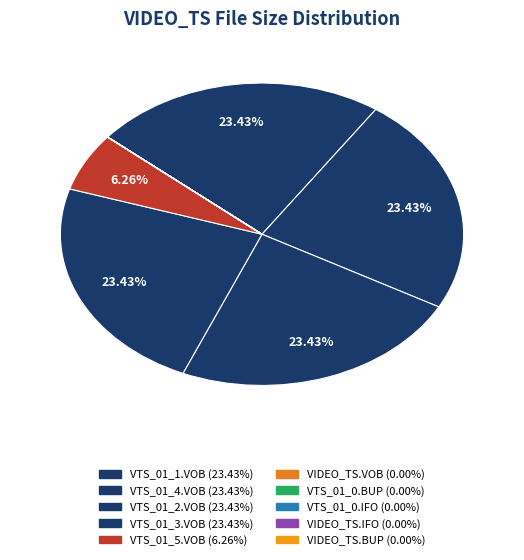

Is VTS_01_0.IFO the majority of the pie?

No